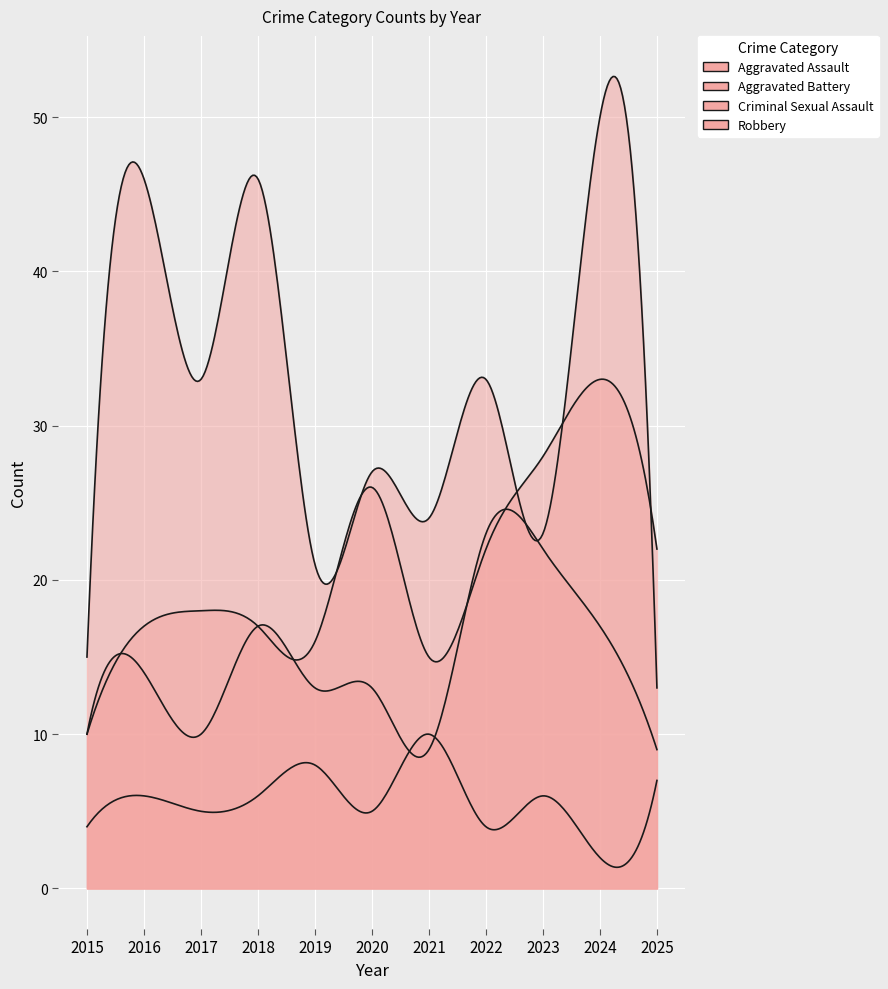

Which has a higher value, 2020 or 2019?

2020